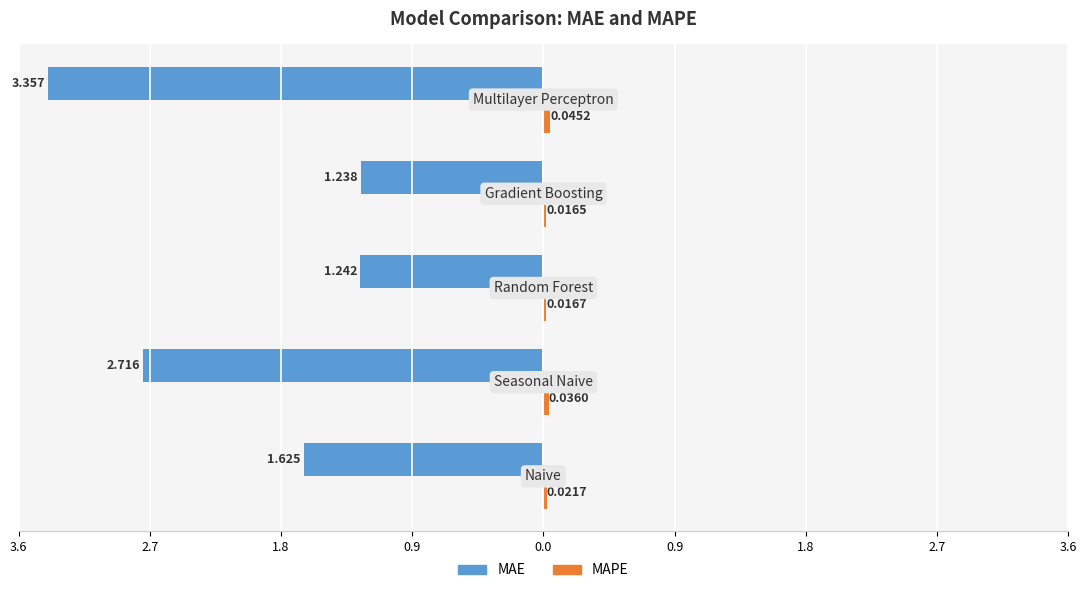

How many bars are there in total?

10